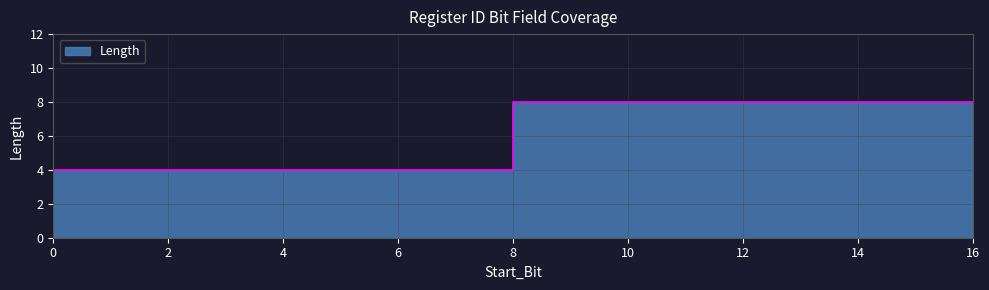

What is the value of the 2nd point from the left?

4